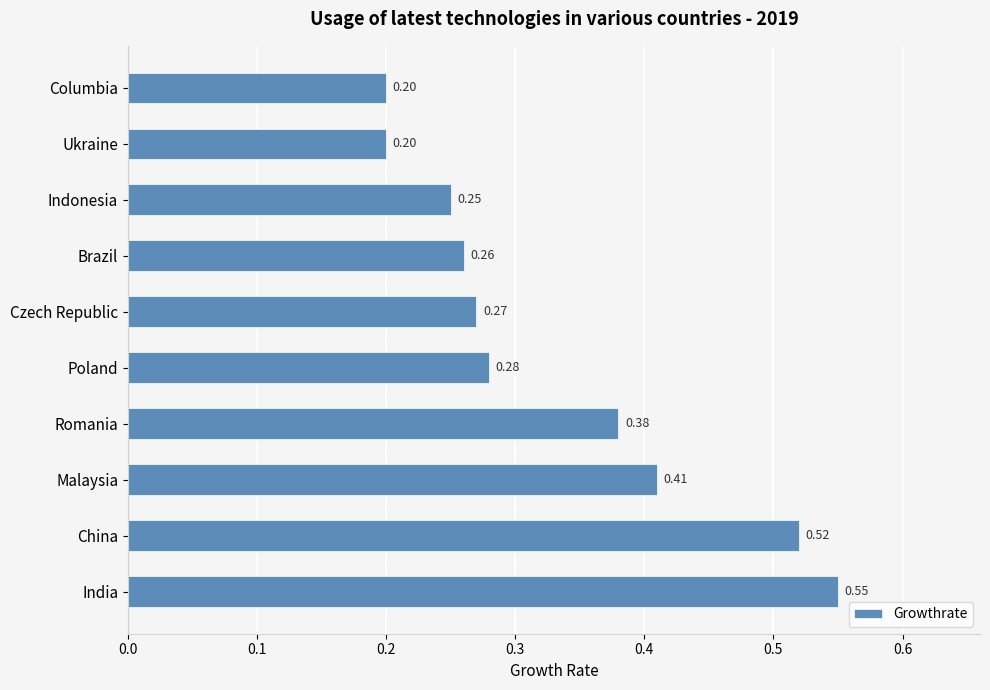

How many data points does each series have?

10